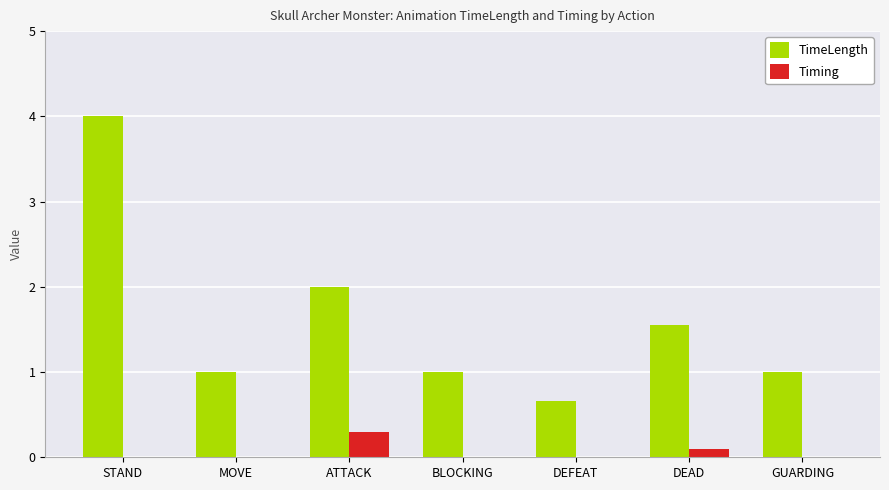

What is the sum of all Timing values?

0.4